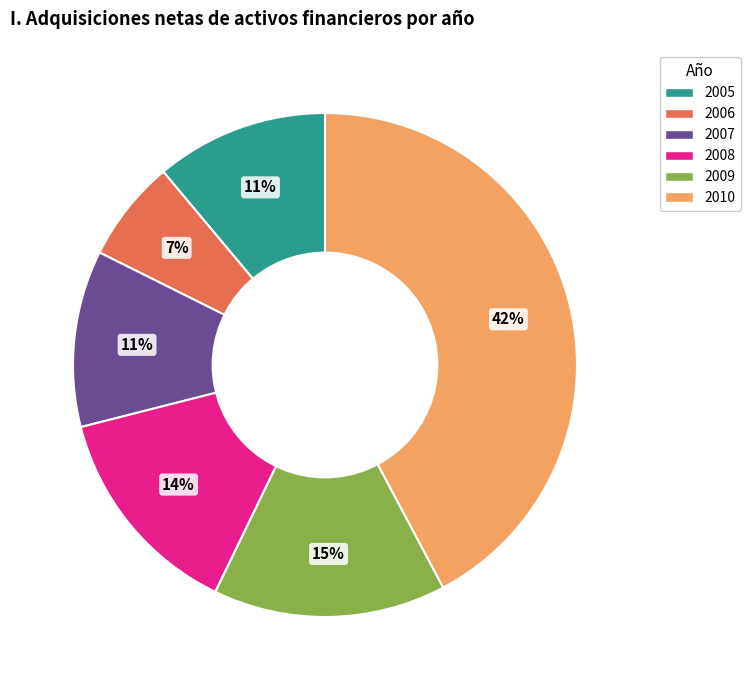

To the nearest percent, what is the combined percentage of 2008 and 2009?

29%